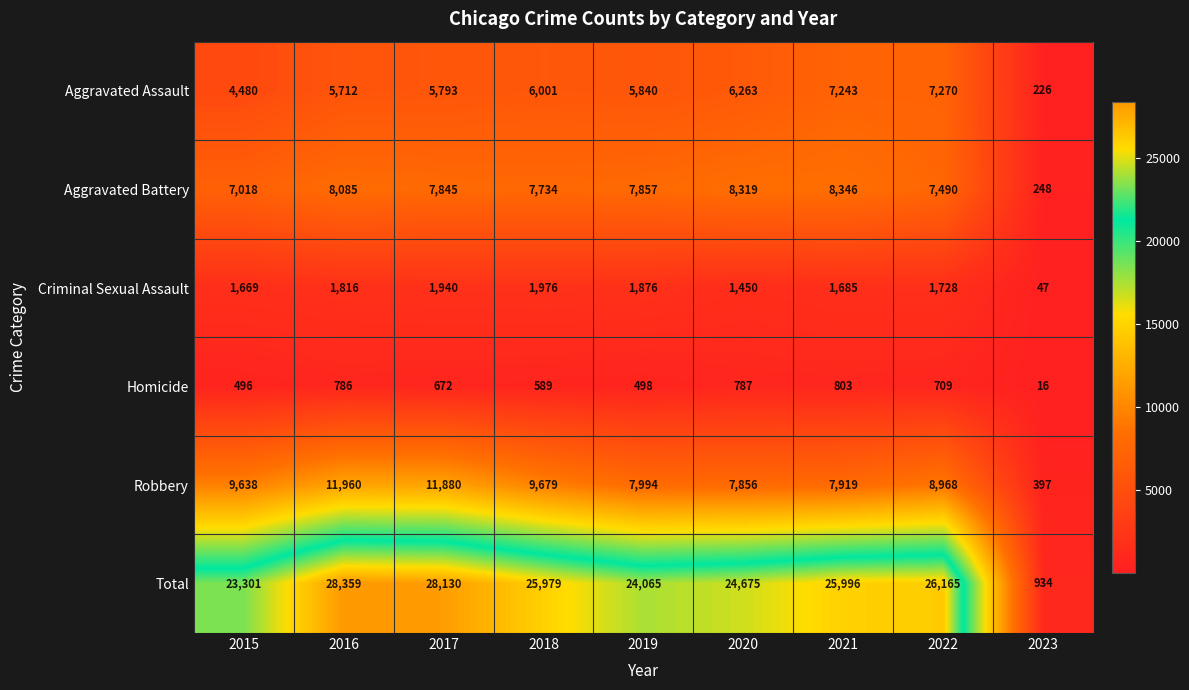

Which series has the widest spread of values?

Total